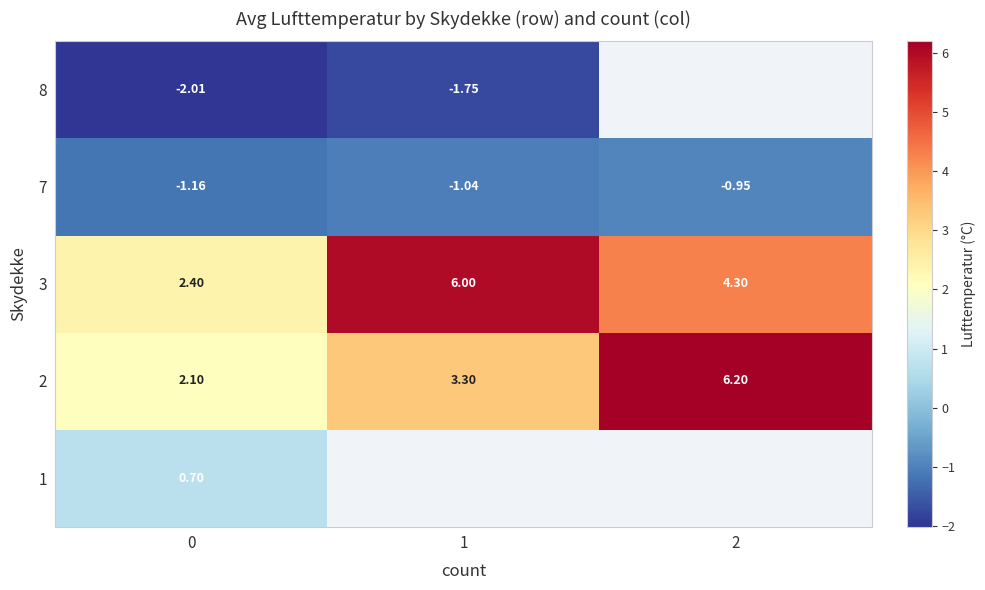

What is the difference between the maximum and minimum values in the 3 series?

3.6